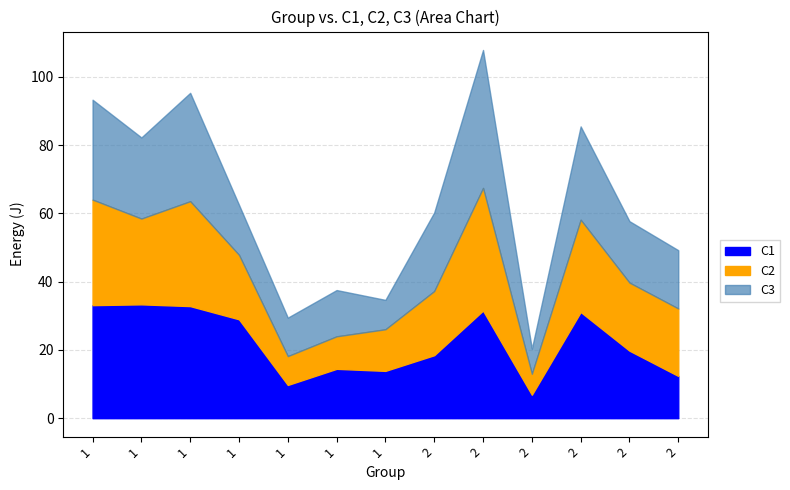

True or false: C2 and C1 intersect in this chart.

False